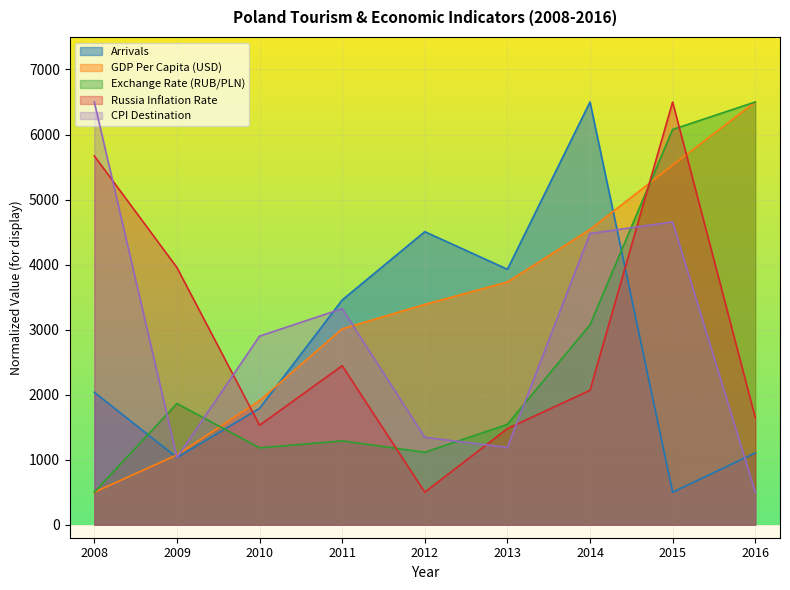

In CPI Destination, how many points are higher than both neighbors (excluding endpoints)?

2